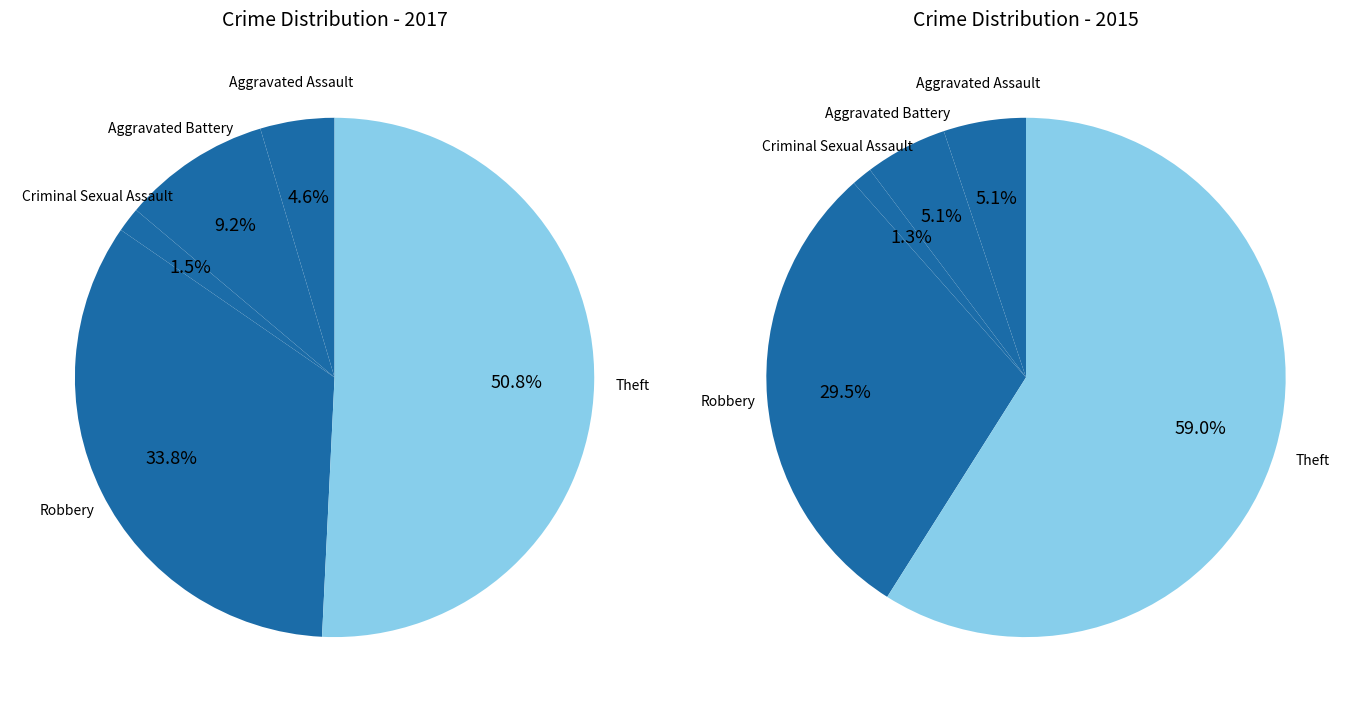

To the nearest percent, what is the difference between the largest and smallest slice percentages?

49%